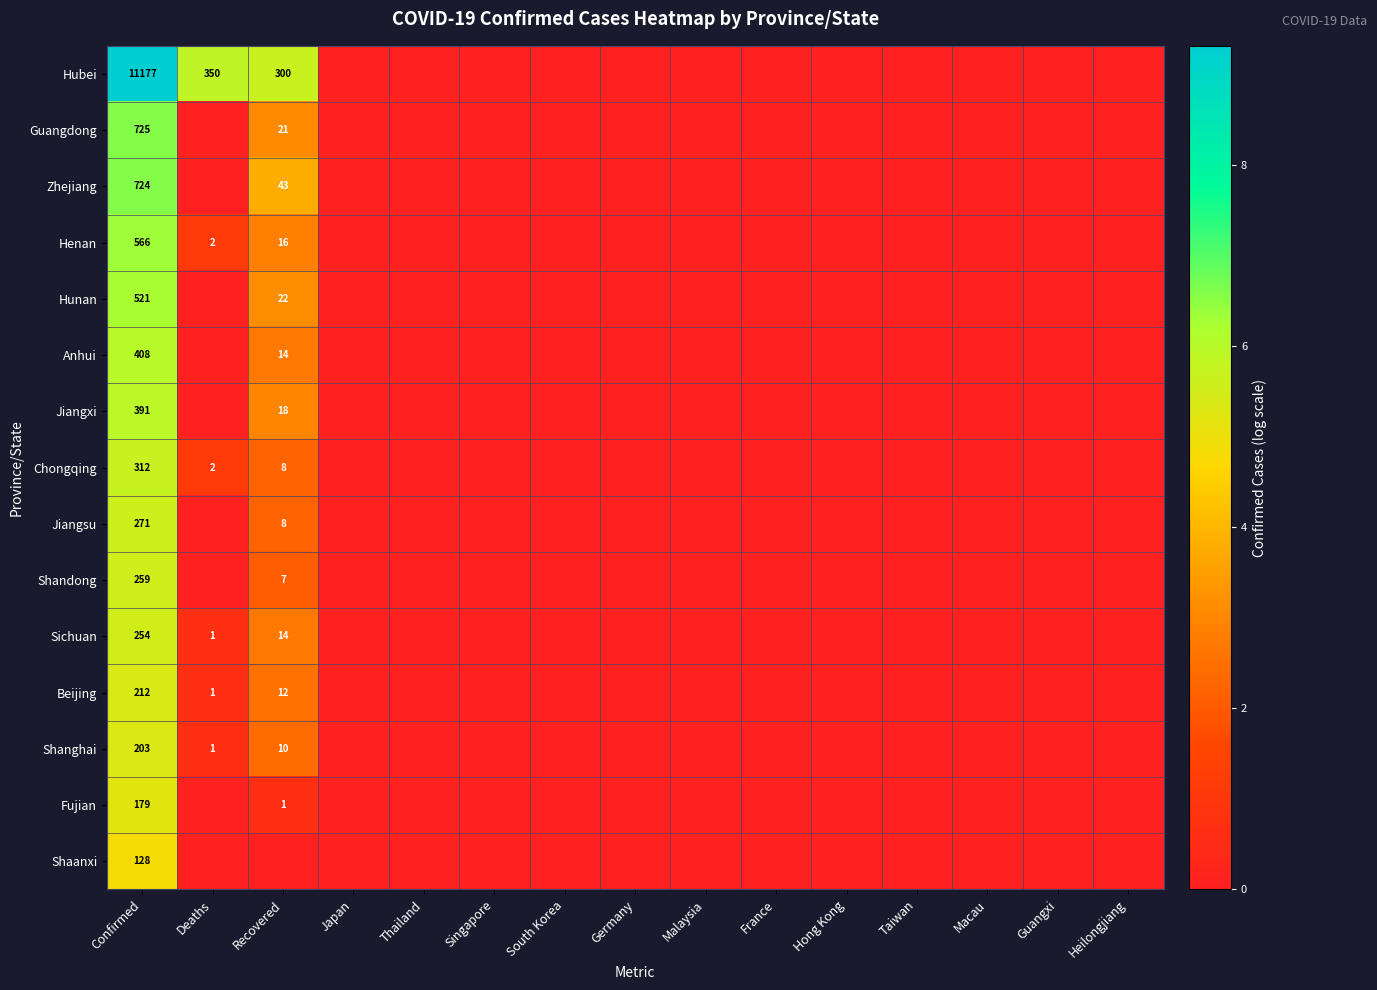

The Hubei series shows 8.0 at Recovered. True or false?

False